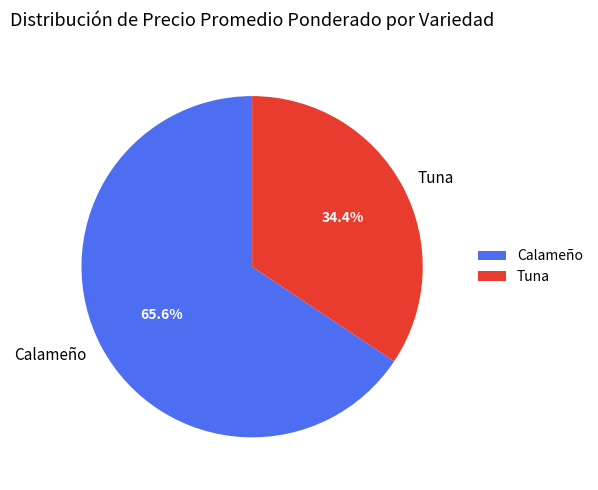

Between Tuna and Calameño, which is larger?

Calameño